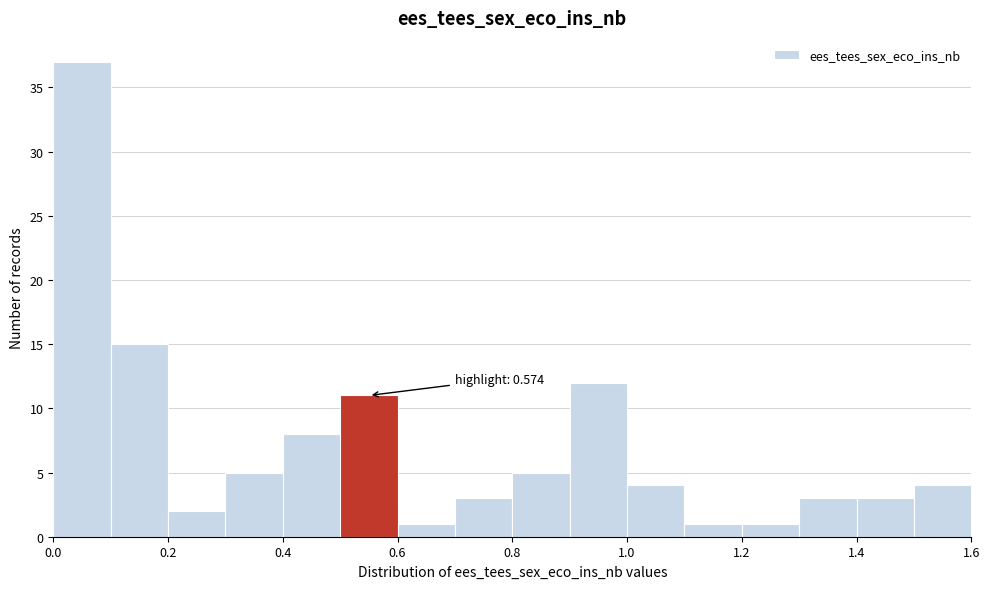

Over which range of the x-axis is the bar tallest?

0.0 to 0.1